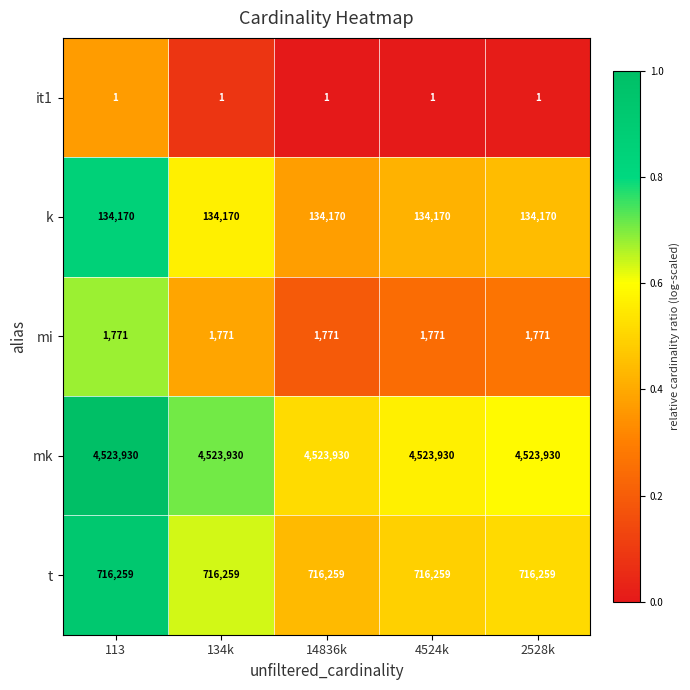

The value of it1 at 2528k is 1. True or false?

True